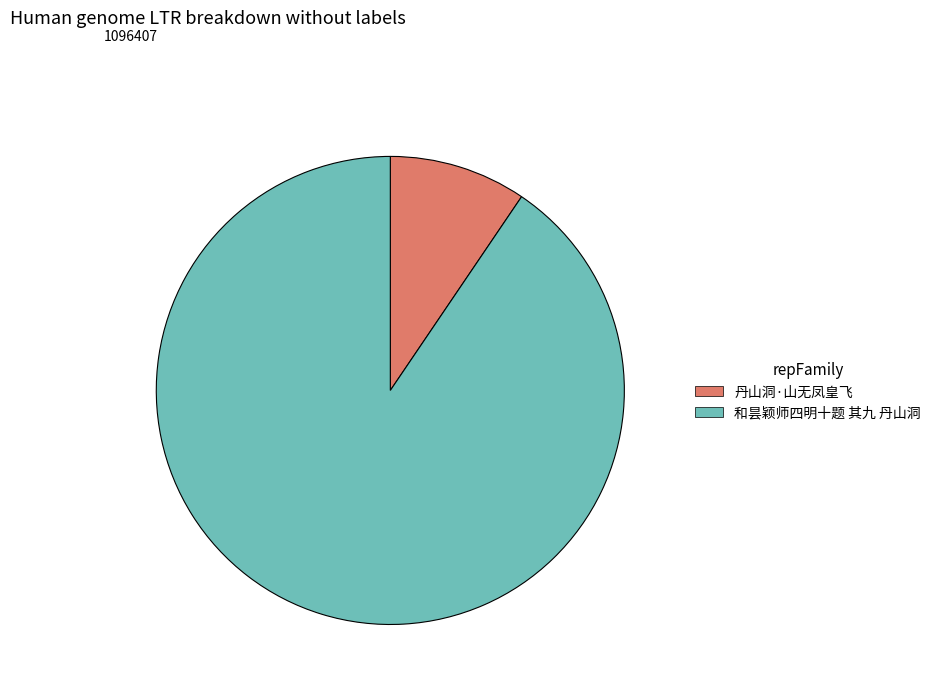

What is the smallest slice in the pie chart?

丹山洞·山无凤皇飞